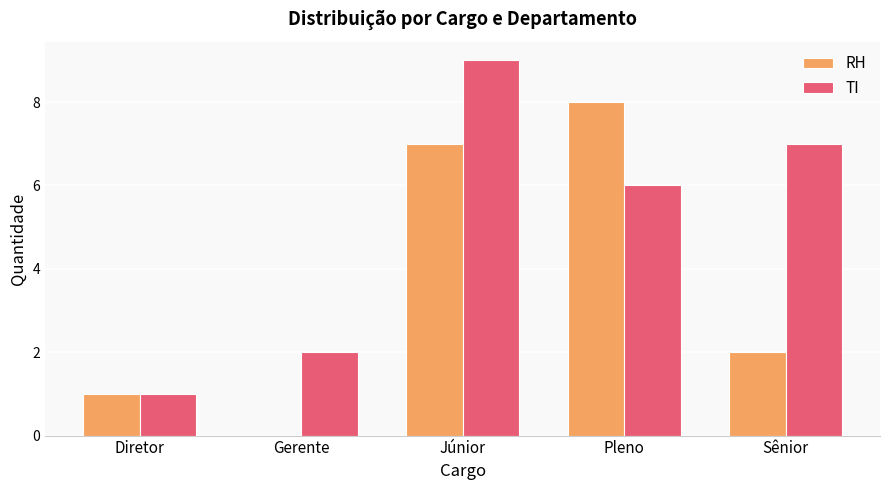

What is the sum of all RH values?

18